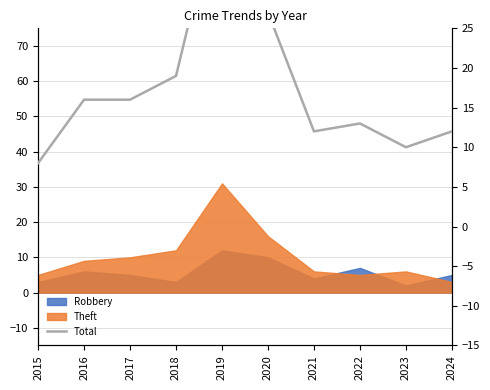

Is it true that the value at 2020 is 27?

True